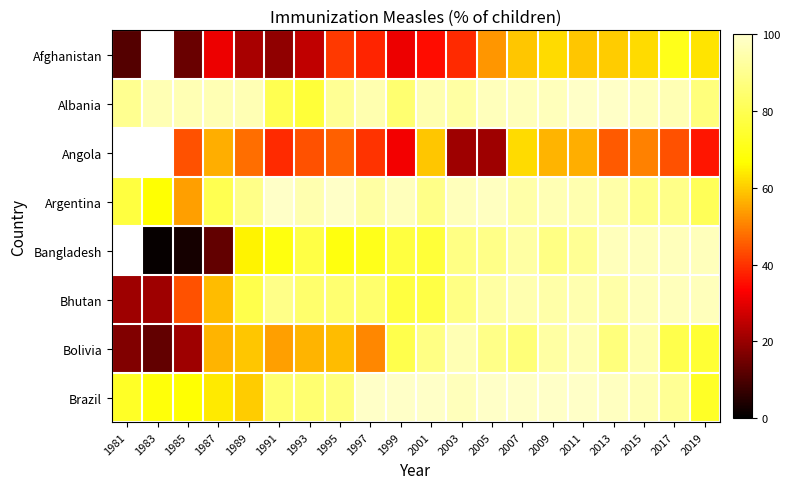

At how many categories does at least one series exceed 37?

20